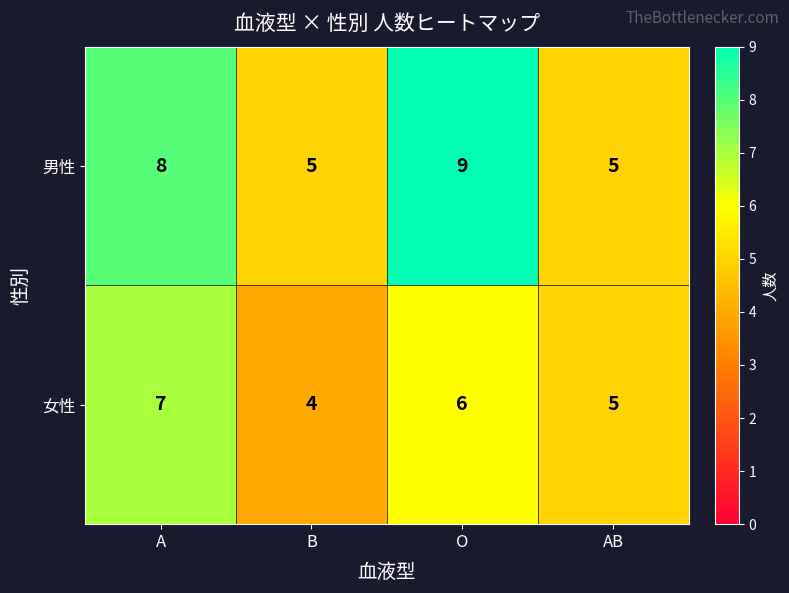

What is the total value across all series at O?

15